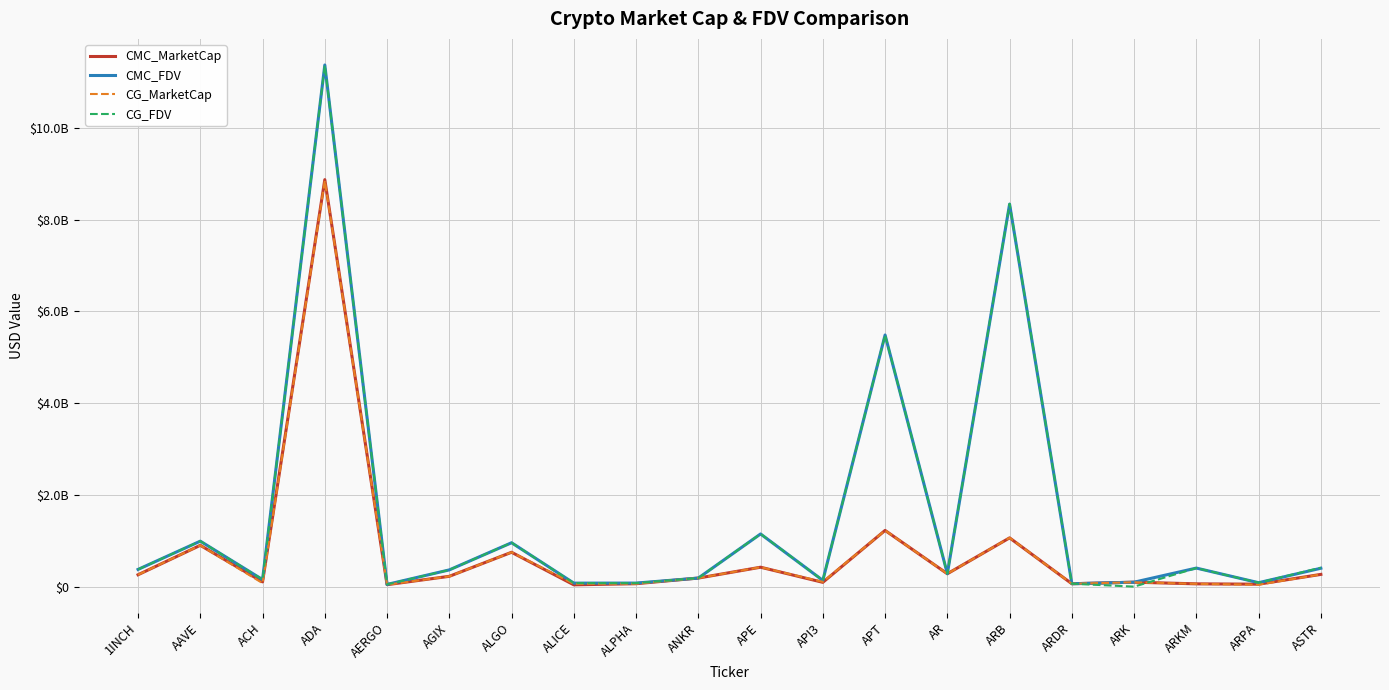

What is the sum of all CMC_FDV values?

31050529056.4